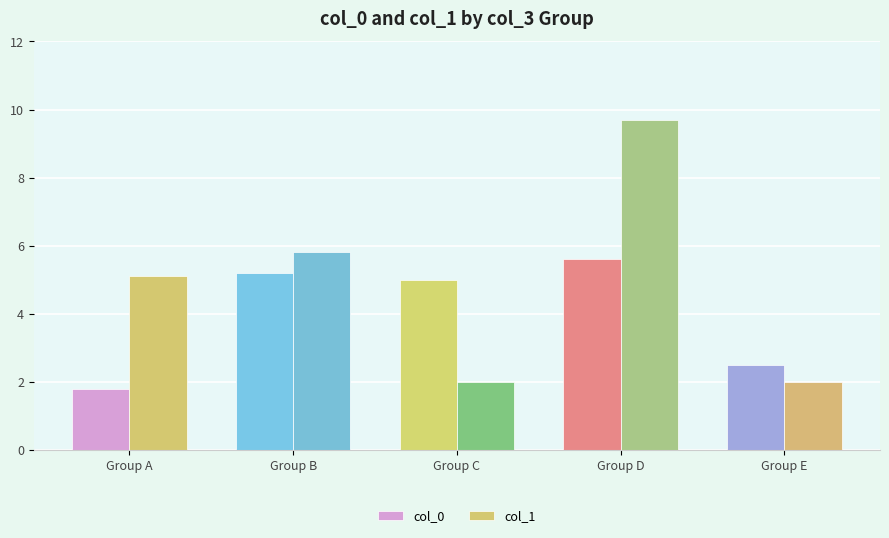

Is it true that col_0 equals 1.8 at Group A?

True